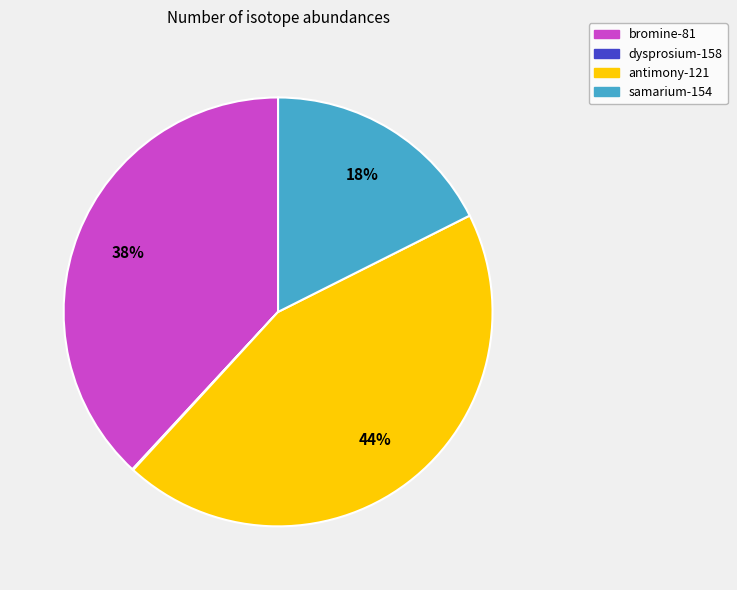

Which slice is the largest?

antimony-121